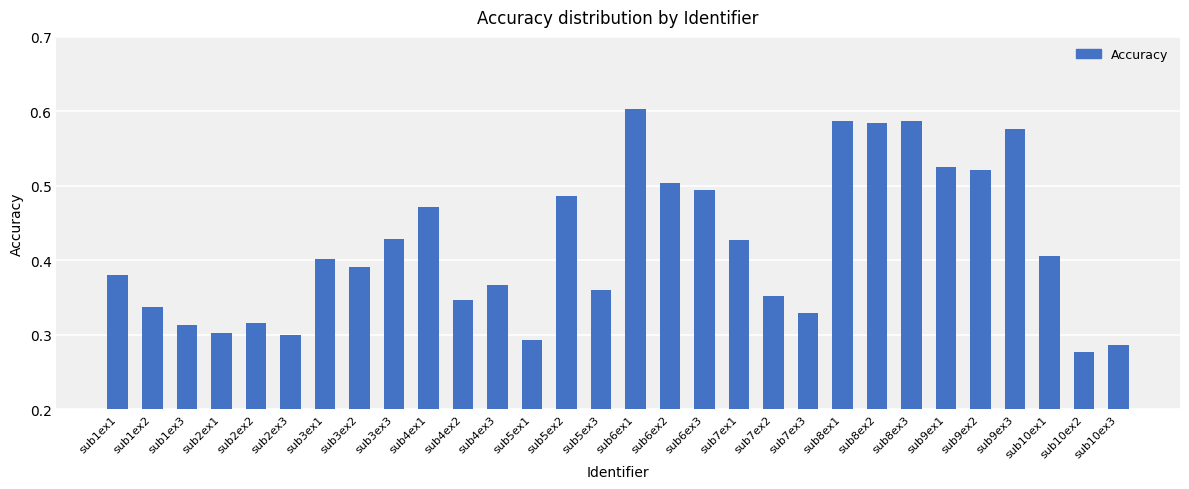

True or false: the data shows 0.3 at sub10ex3.

True